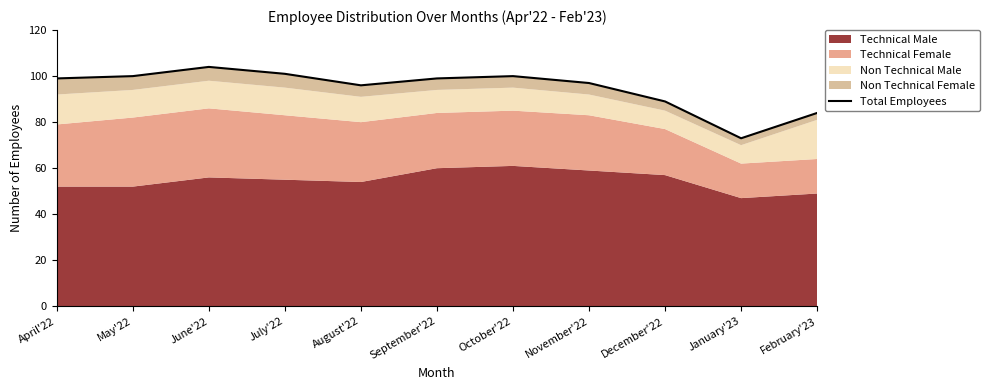

How many points are higher than both their immediate neighbors (excluding endpoints)?

2